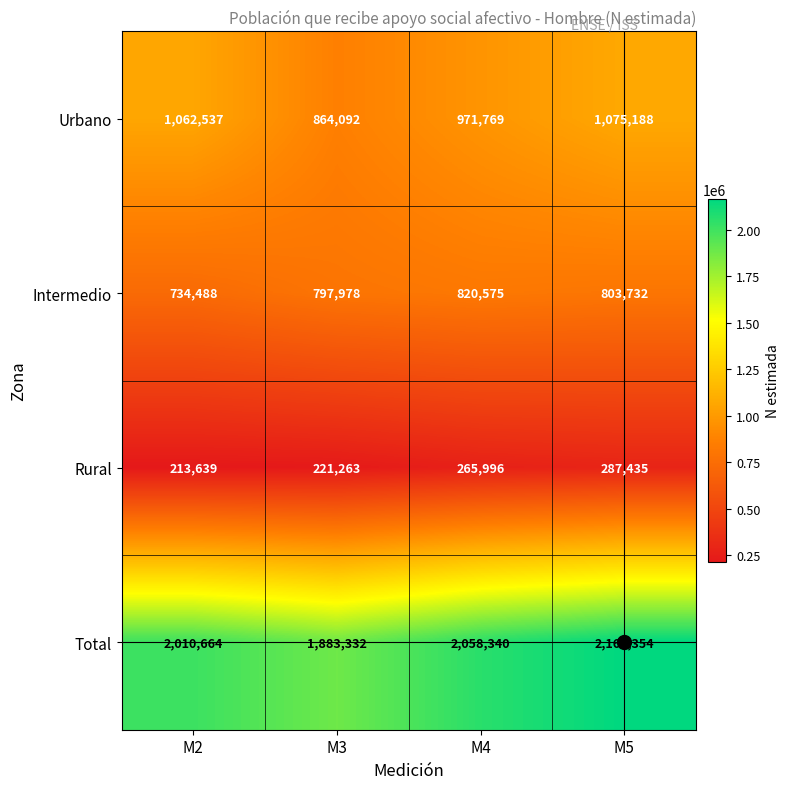

List the series in order of their peak value, highest first.

Total, Urbano, Intermedio, Rural